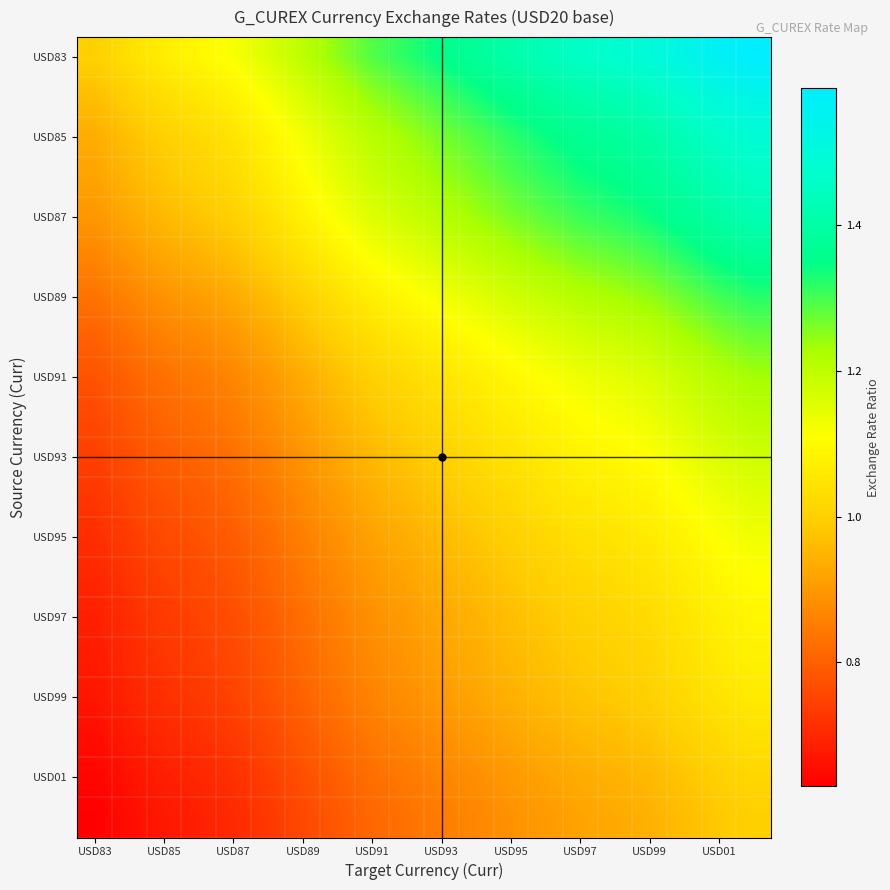

Which series has the largest range (max minus min)?

USD83